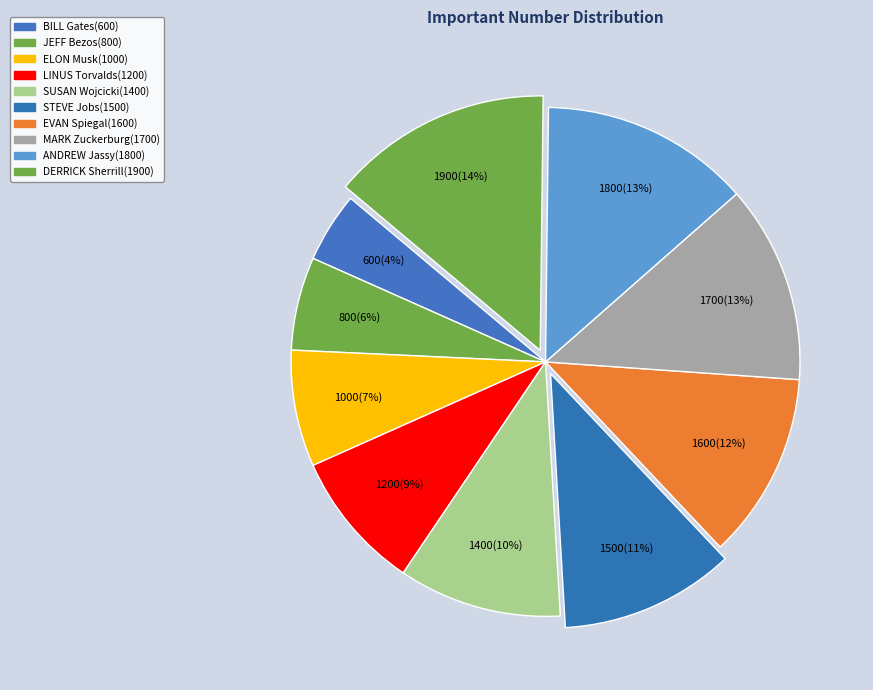

How many slices are in this pie chart?

10